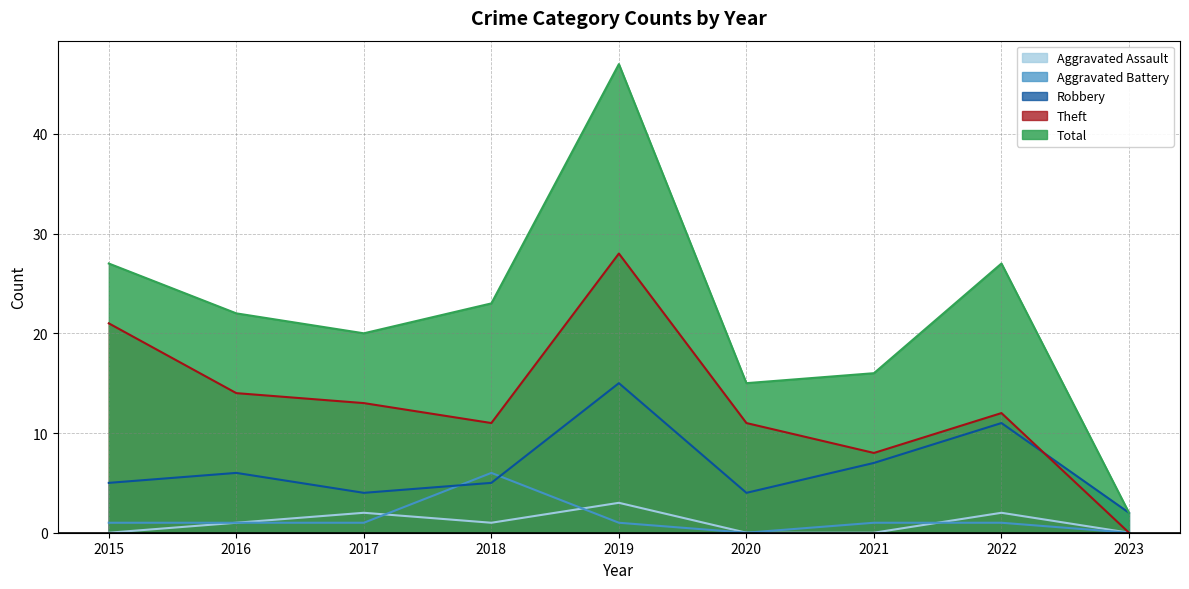

What is the value of the Aggravated Assault point at the 3rd from the left?

2